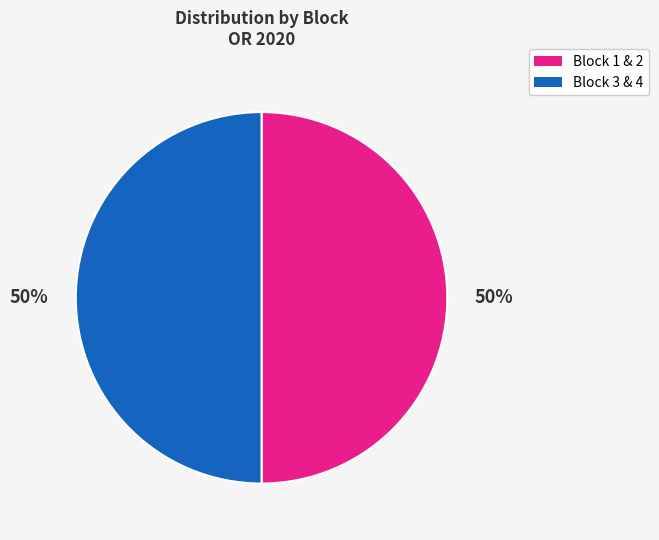

To the nearest percent, what is the average slice percentage?

50%